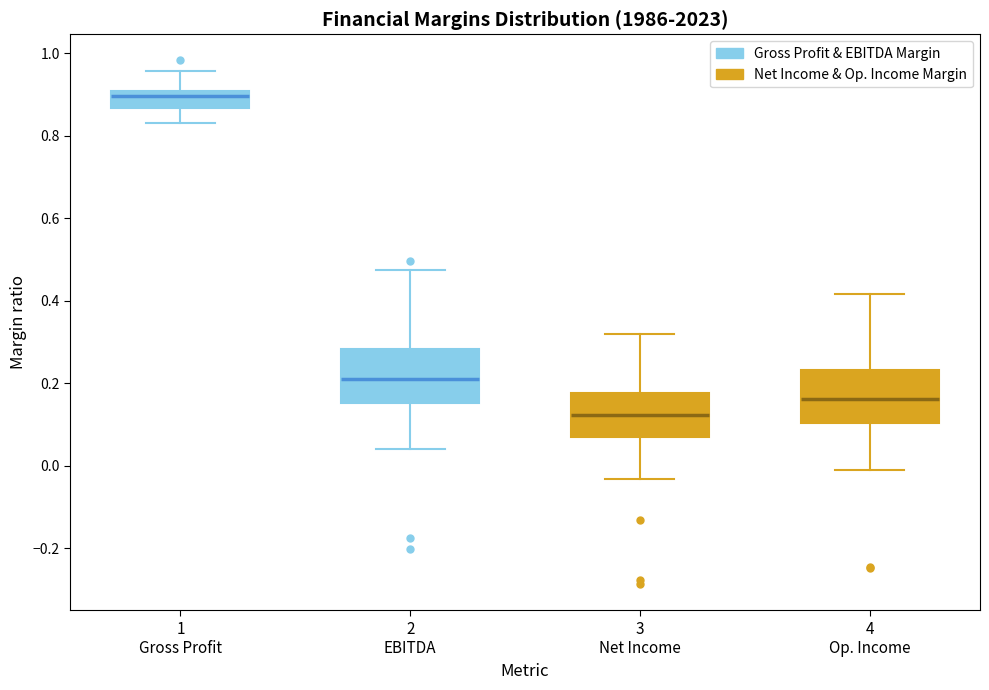

Which box has the lowest median line?

3 Net Income